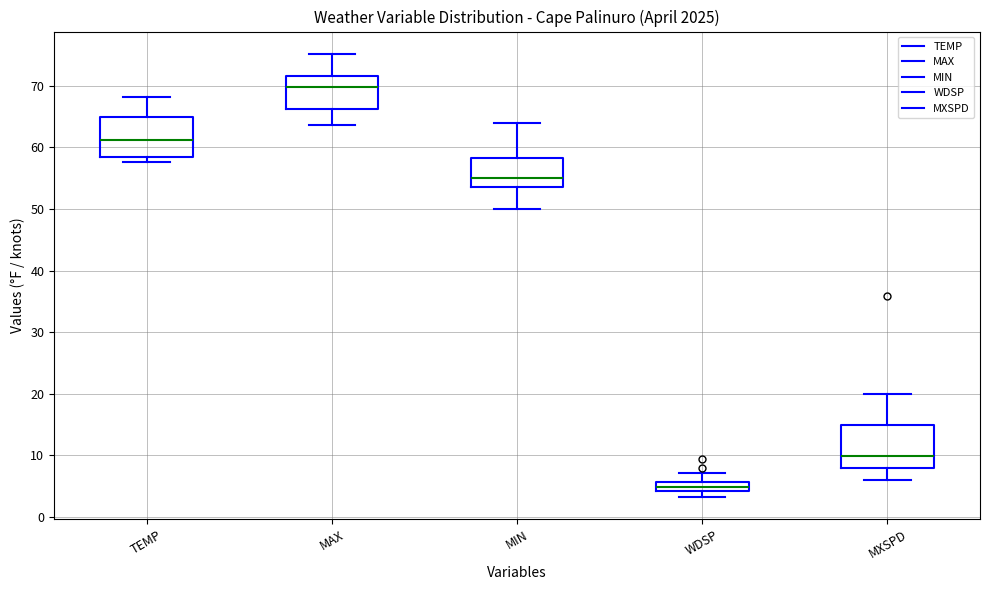

Where does the median line of the box for MXSPD sit on the y-axis? The values are not printed on the chart, so give them approximately, as read against the axis.

10